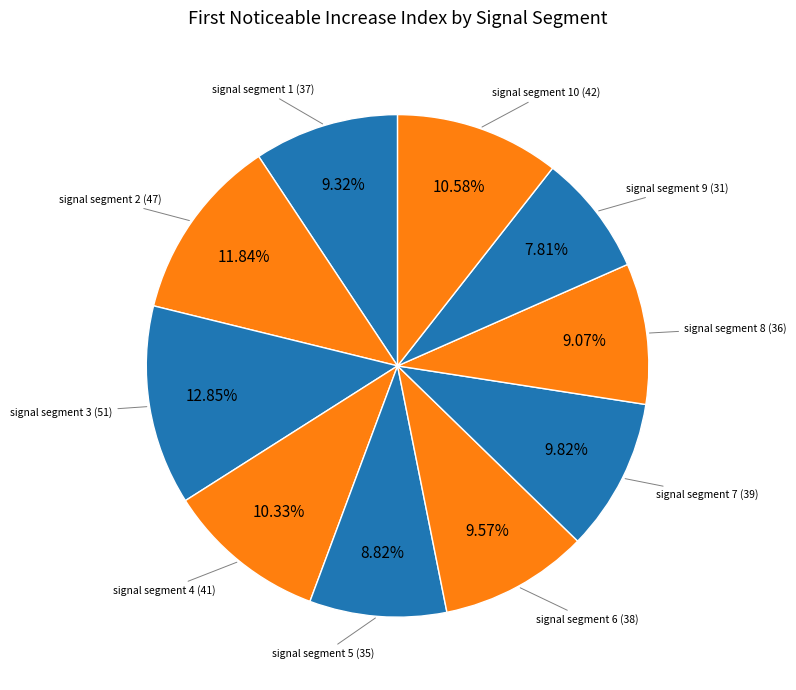

How many slices are in this pie chart?

10